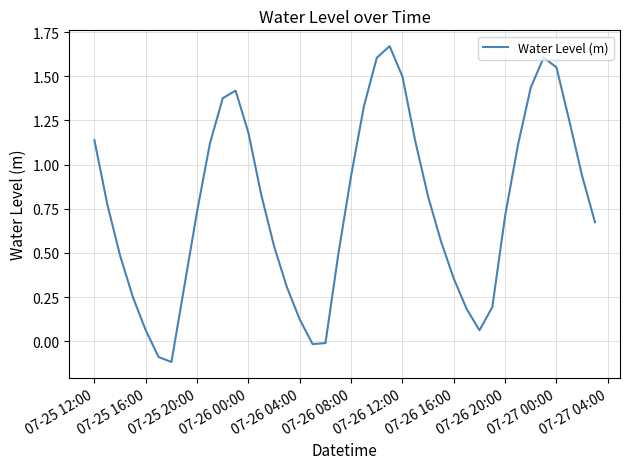

True or false: the data has more than 2 interior local peaks.

True